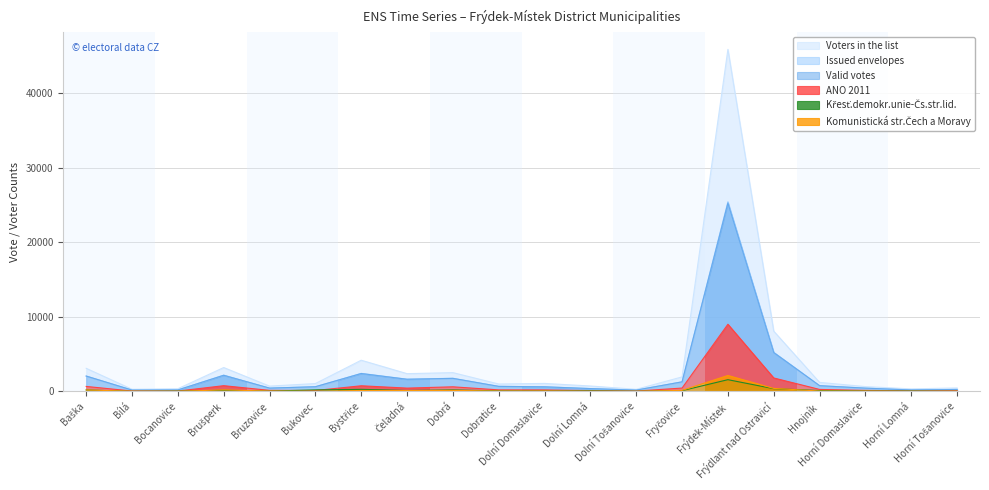

In Křesť.demokr.unie-Čs.str.lid., how many points are higher than both neighbors (excluding endpoints)?

5